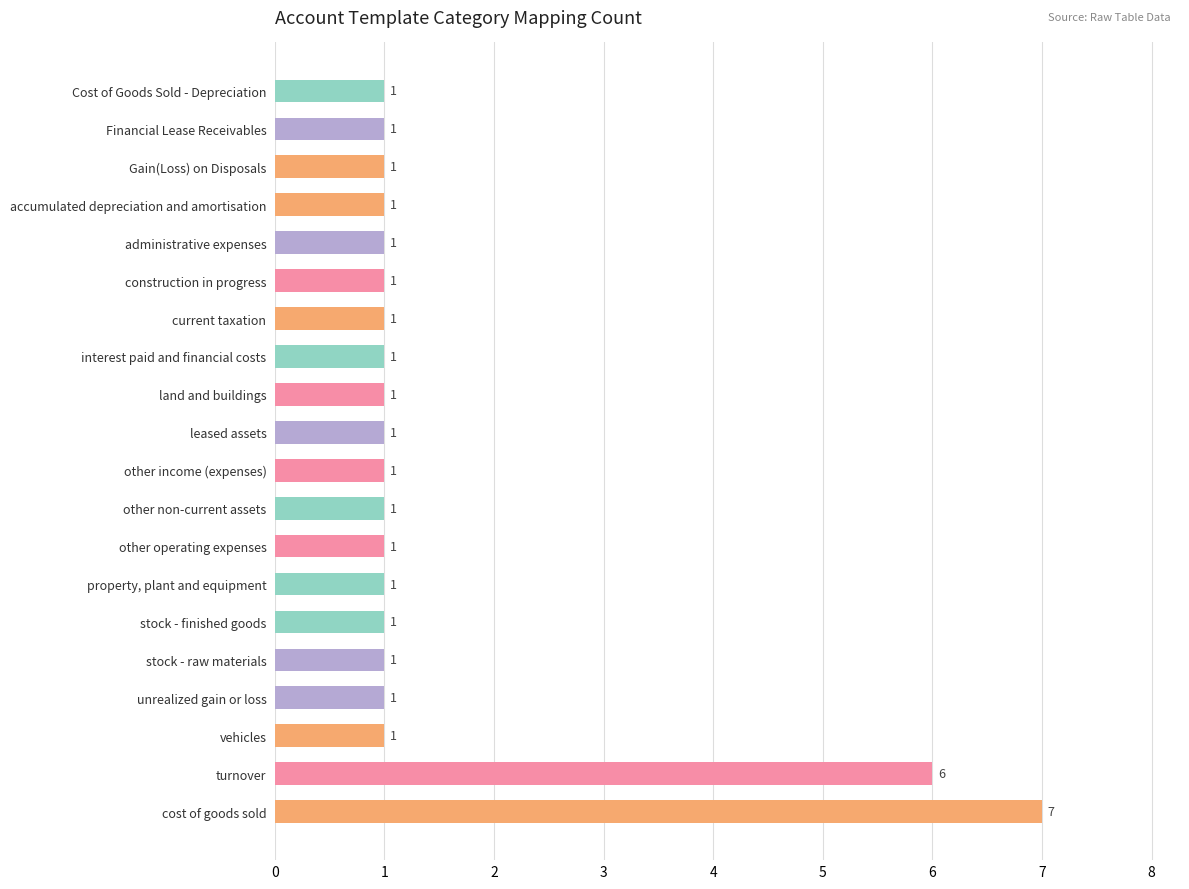

At which label is the value closest to 4?

turnover